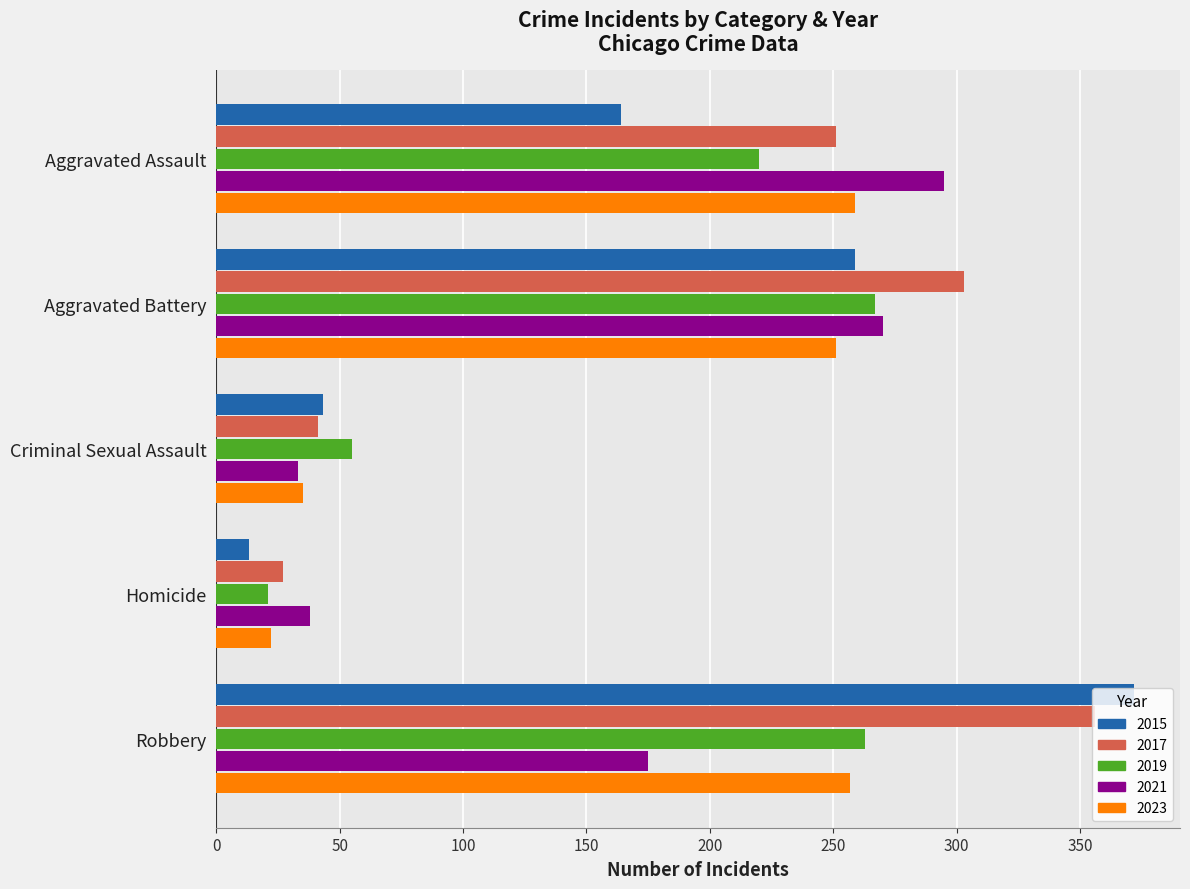

At which label does 2017 reach its peak?

Robbery